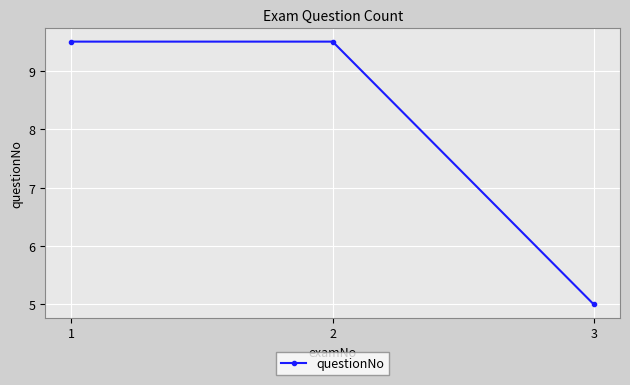

At which category does the chart reach its minimum across all series?

3